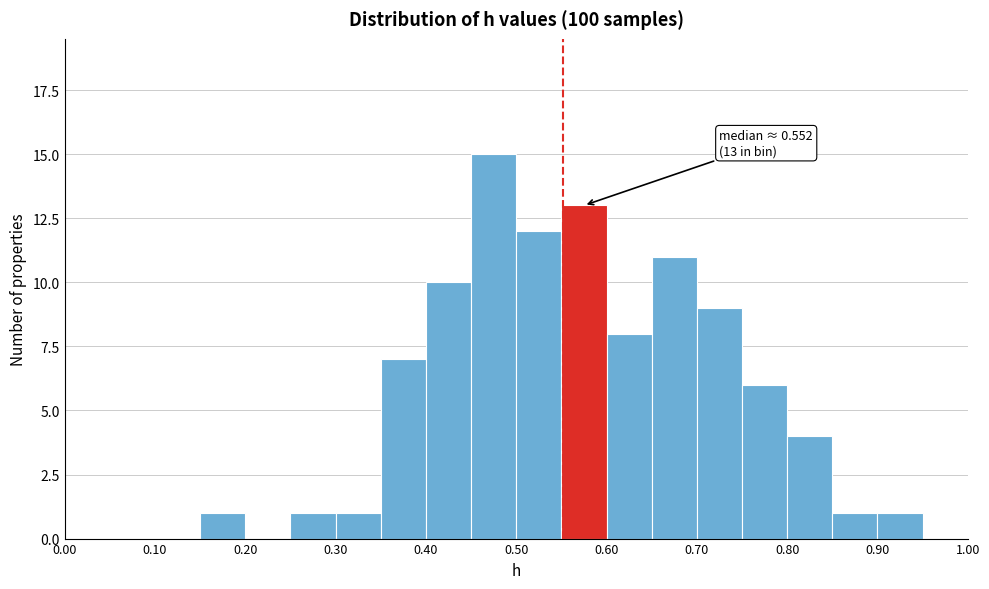

Over which range of the x-axis is the bar tallest?

0.45 to 0.50